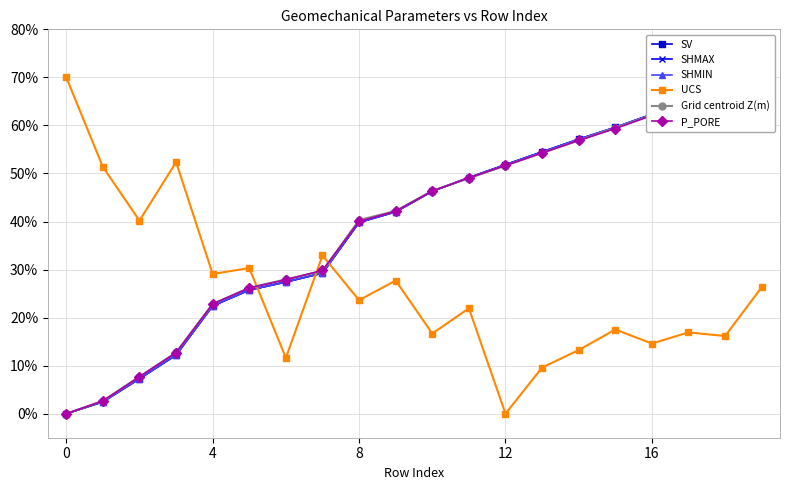

Which category has the highest value across all series?

19